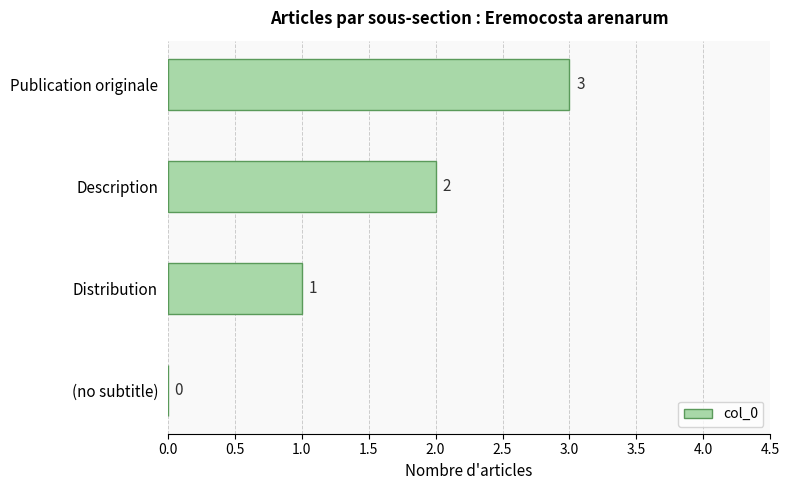

What is the change in value from (no subtitle) to Distribution?

+1